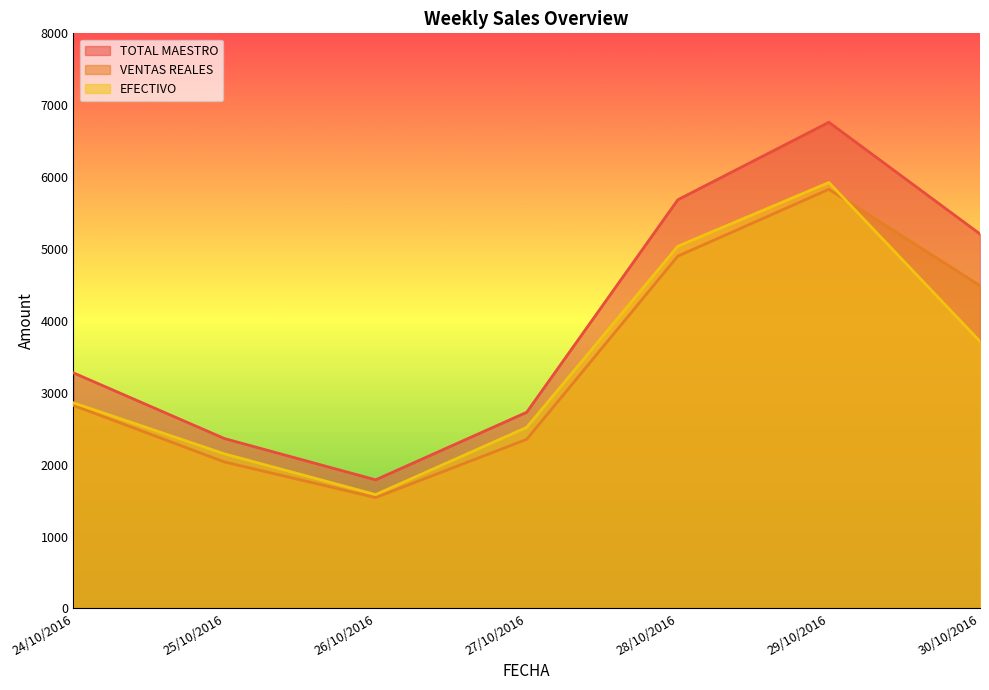

How many lines are shown in the chart?

3